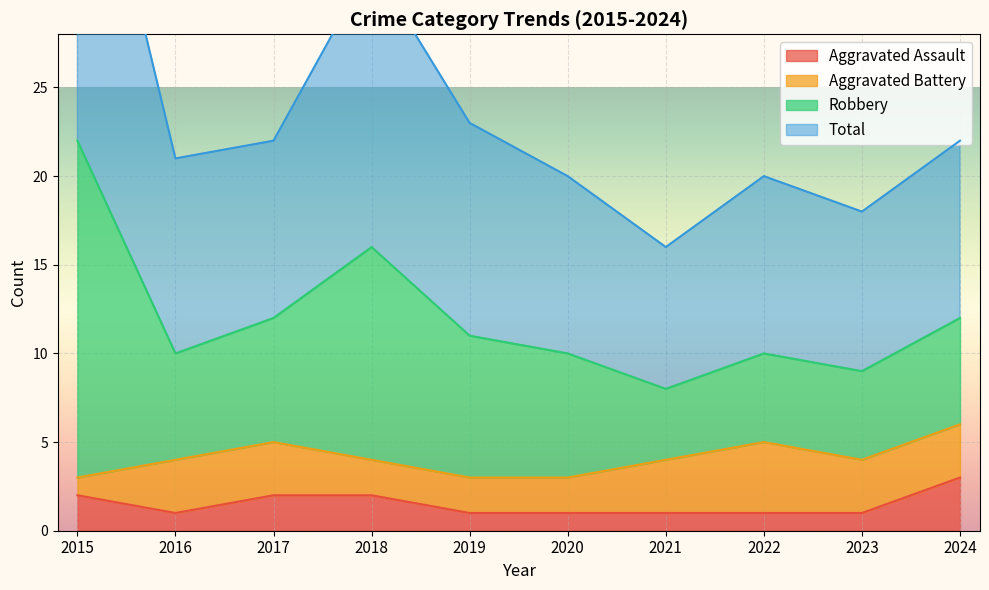

The value of Aggravated Assault at 2018 is 2. True or false?

True